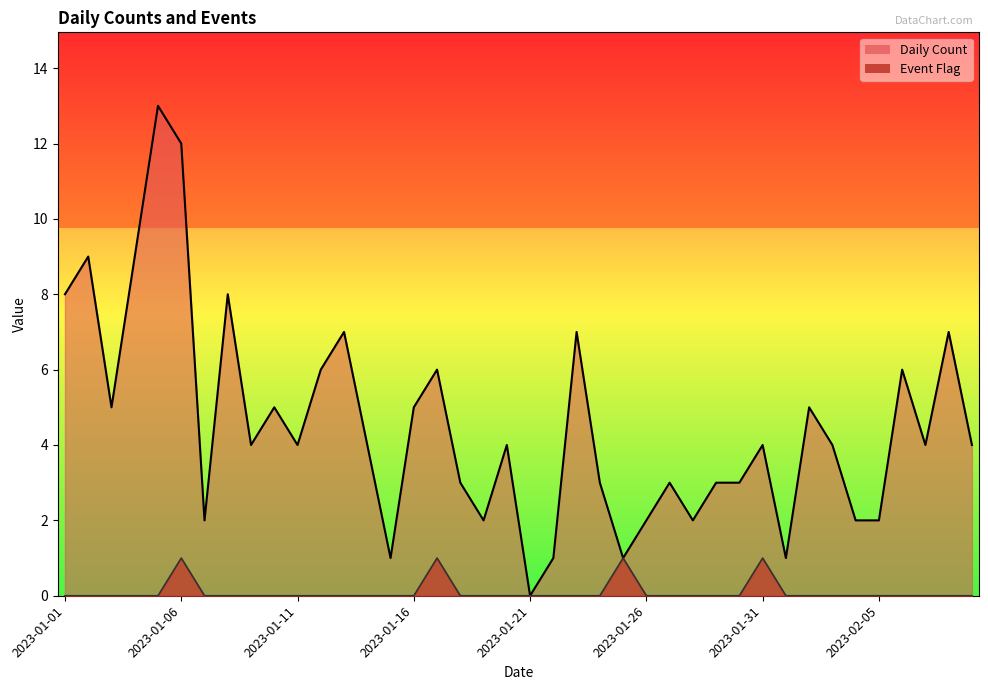

Is the value of Event Flag at 2023-01-03 greater than the value of Daily Count at 2023-01-10?

No